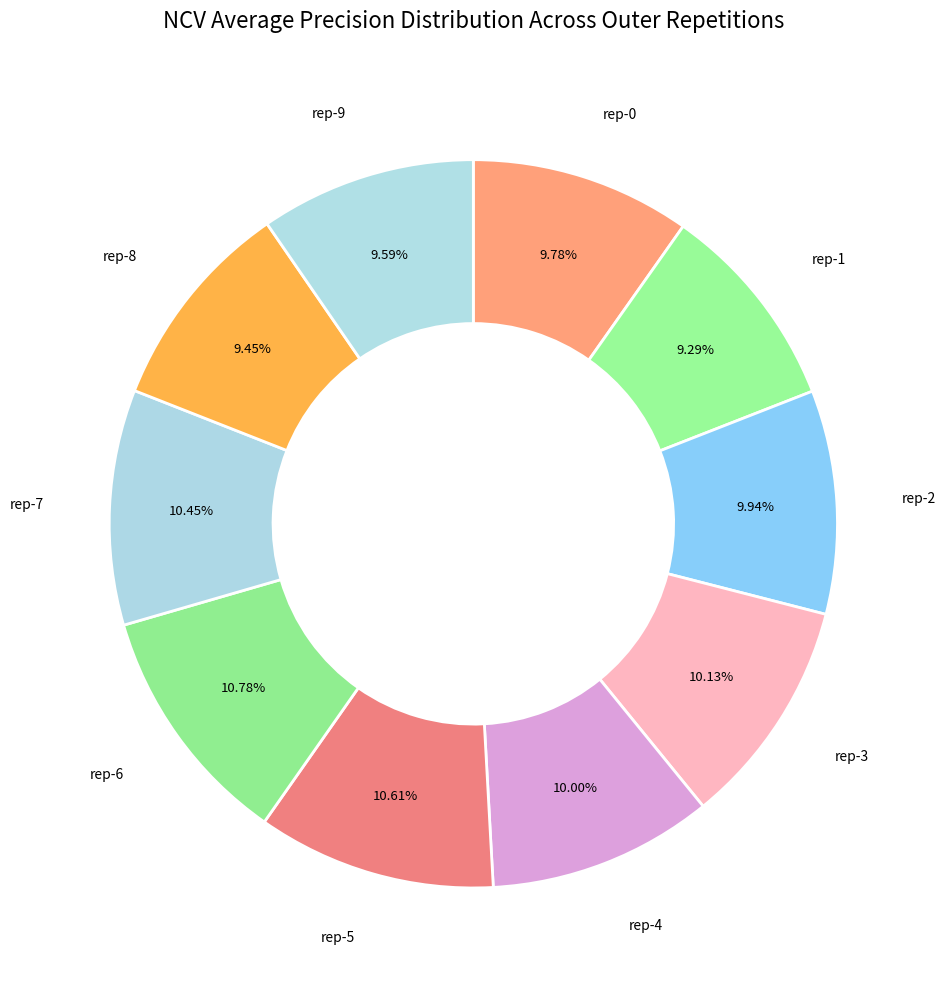

To the nearest percent, what is the average slice percentage?

10%